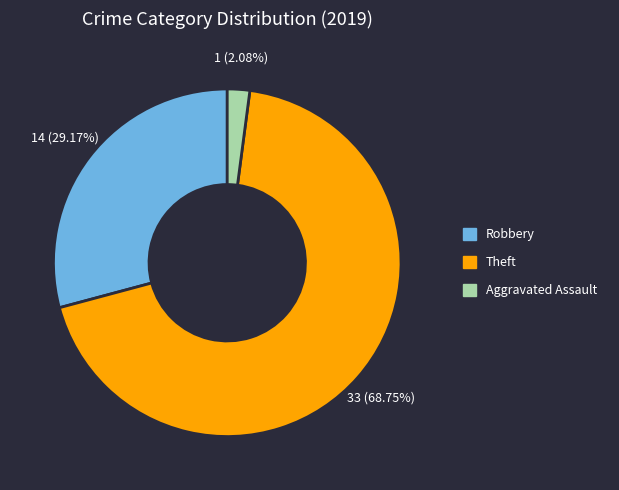

Is there any slice that represents more than half of the pie?

Yes